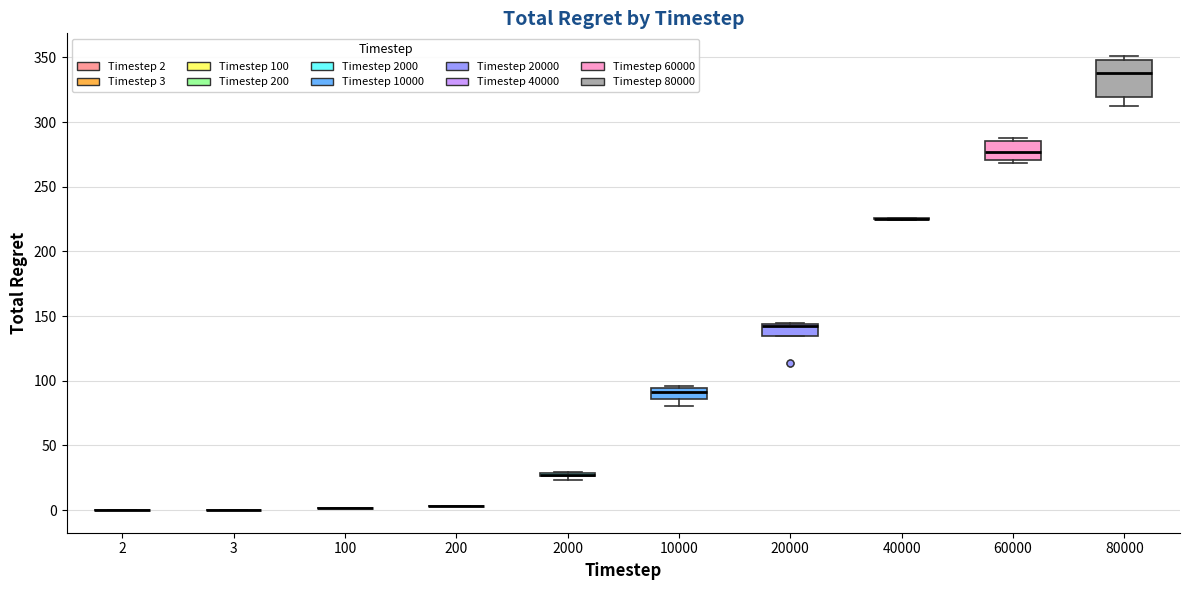

Which box is the tallest, from its lower edge to its upper edge?

80000